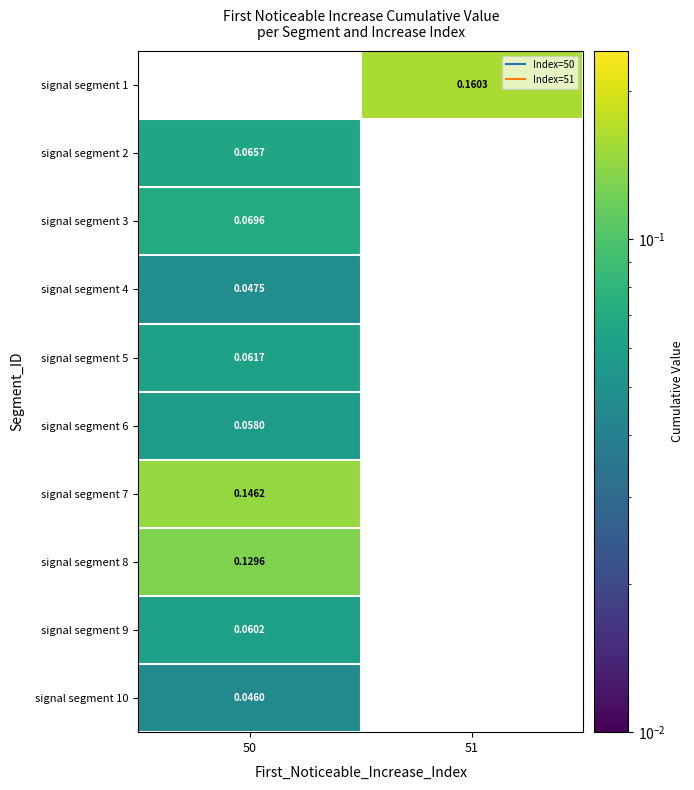

The value of signal segment 7 at 50 is 0.1. True or false?

True